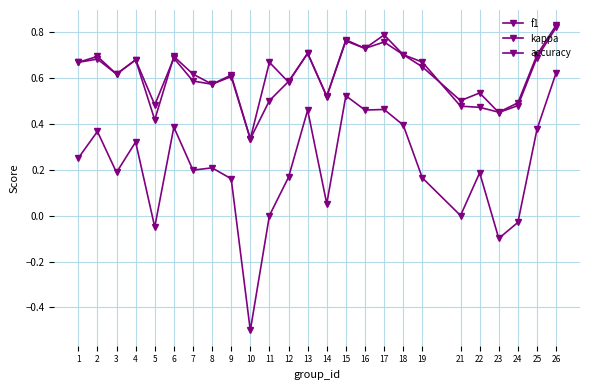

Which category has the lowest value across all series?

10